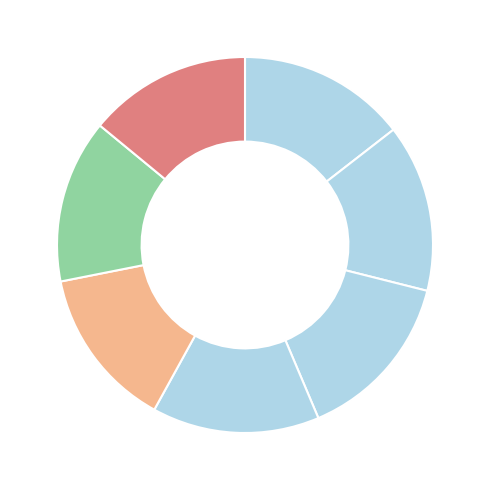

How many segments does this pie chart have?

7